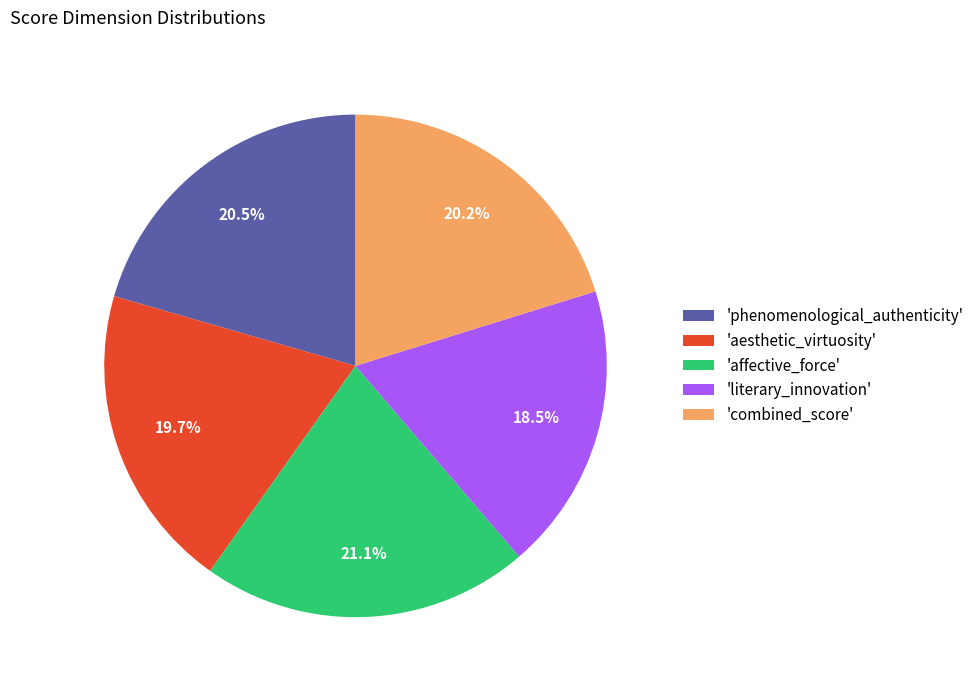

Count the number of slices in the pie.

5